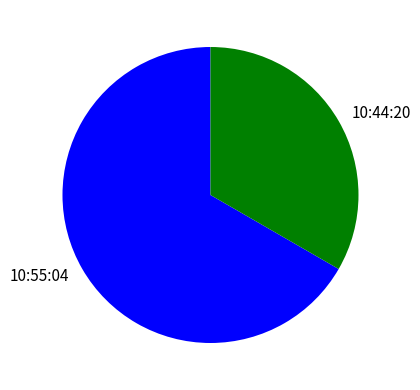

Rank the categories by value from highest to lowest.

10:55:04, 10:44:20